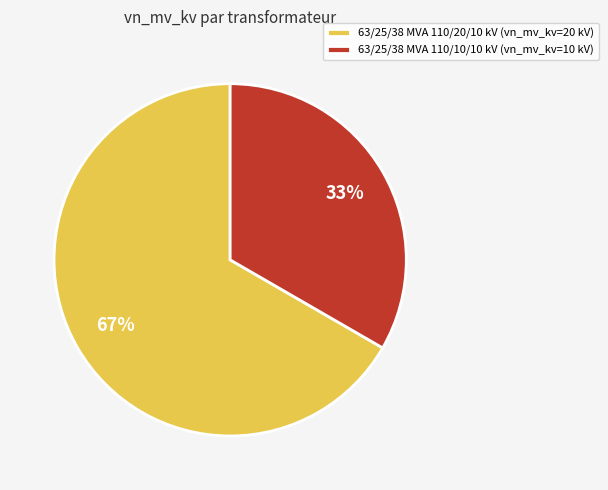

Count the number of slices in the pie.

2